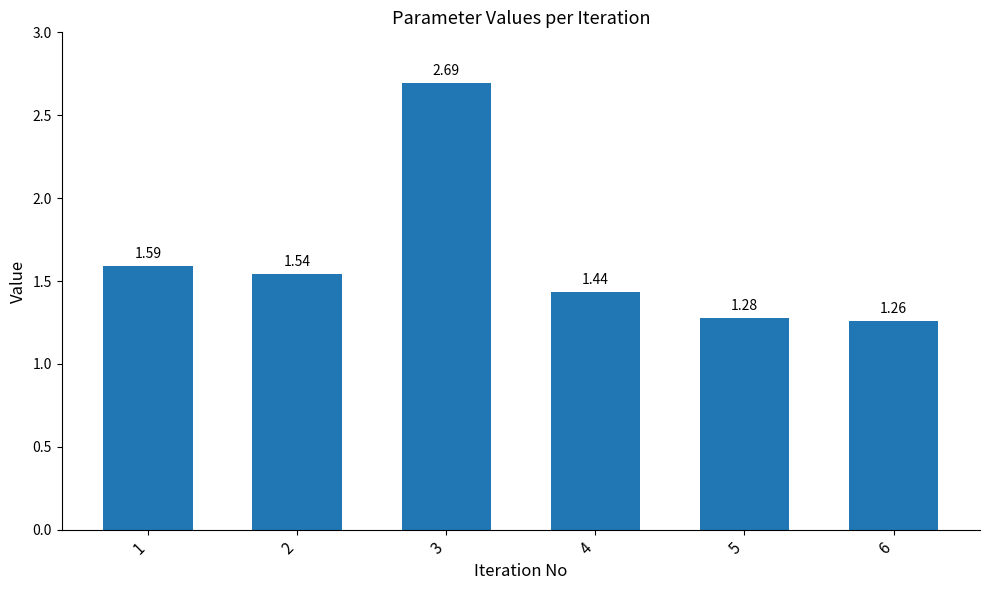

Approximately how many times larger is the value at 6 compared to 4?

0.9